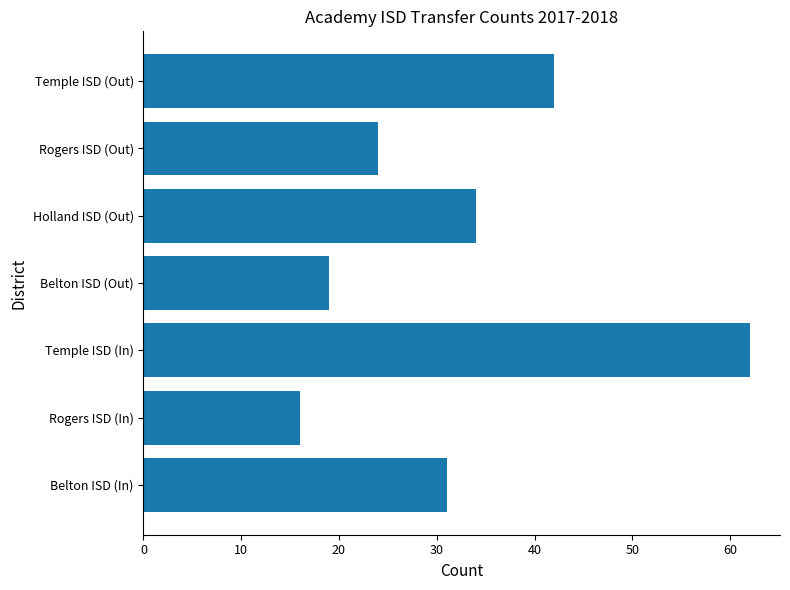

List the labels in order of value, largest first.

Temple ISD (In), Temple ISD (Out), Holland ISD (Out), Belton ISD (In), Rogers ISD (Out), Belton ISD (Out), Rogers ISD (In)